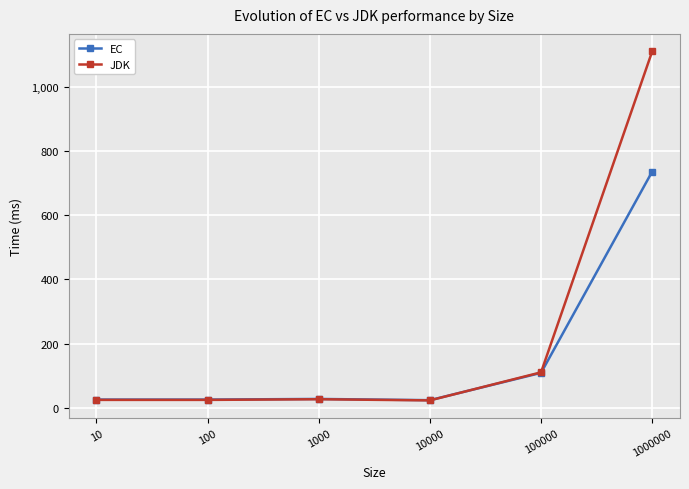

What are all the series names shown in the legend?

EC, JDK